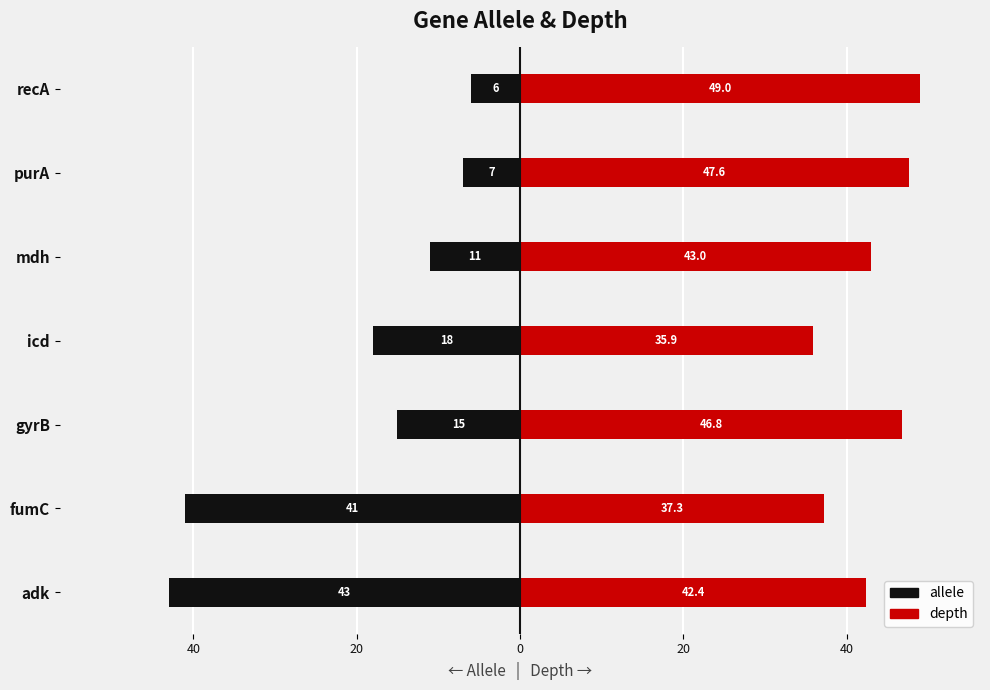

Are the bars grouped side by side (vs. stacked)?

Yes